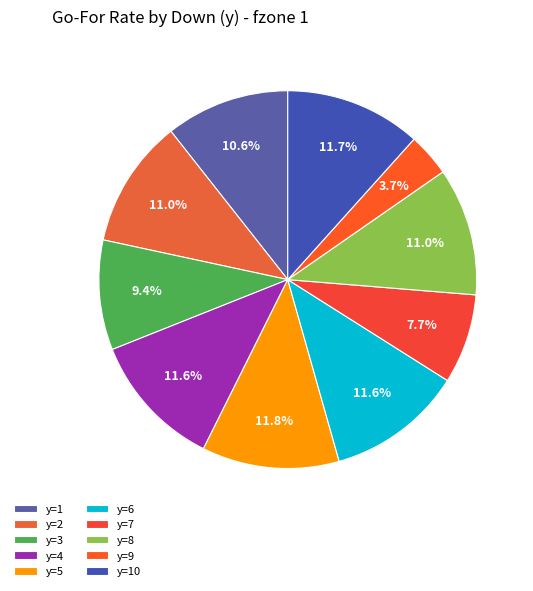

Does any single category account for the majority?

No